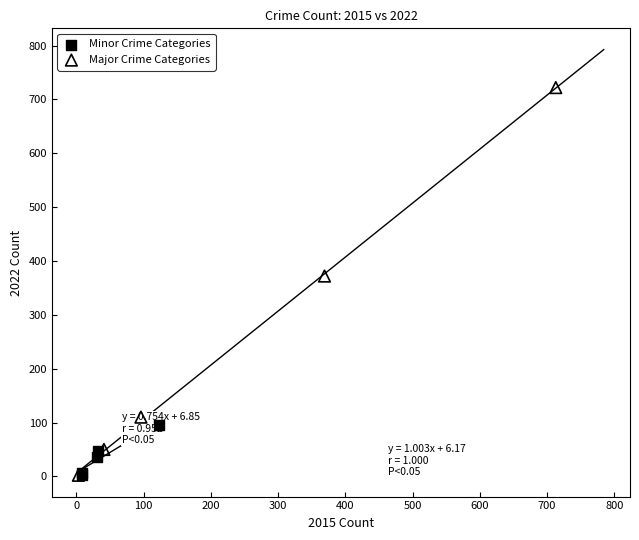

Which series has the widest spread of Y values?

Major Crime Categories